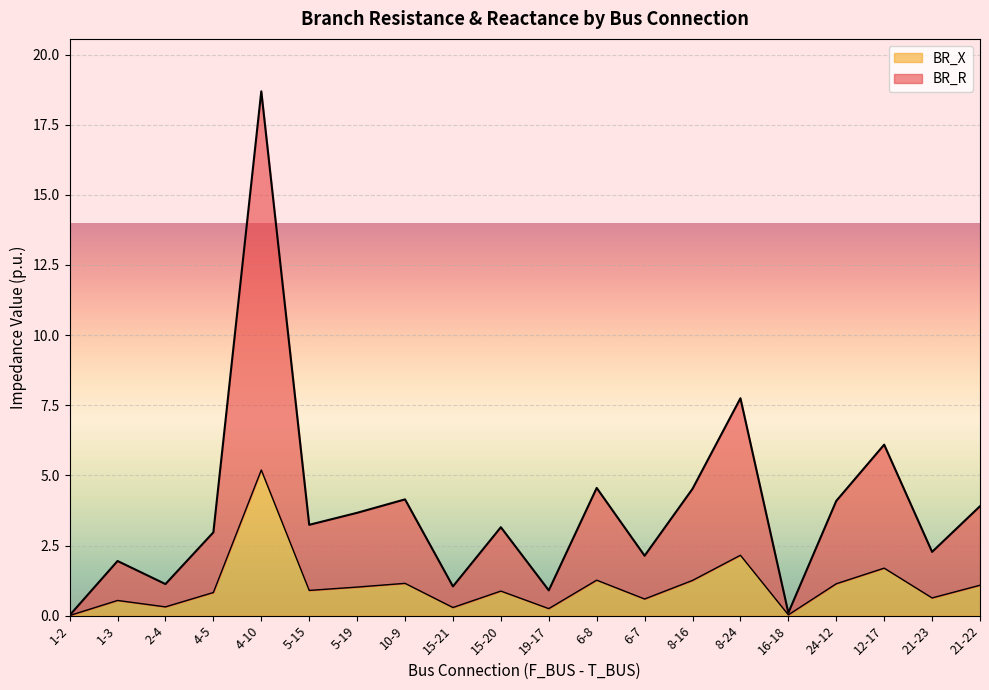

In BR_X, how many points are higher than both neighbors (excluding endpoints)?

7